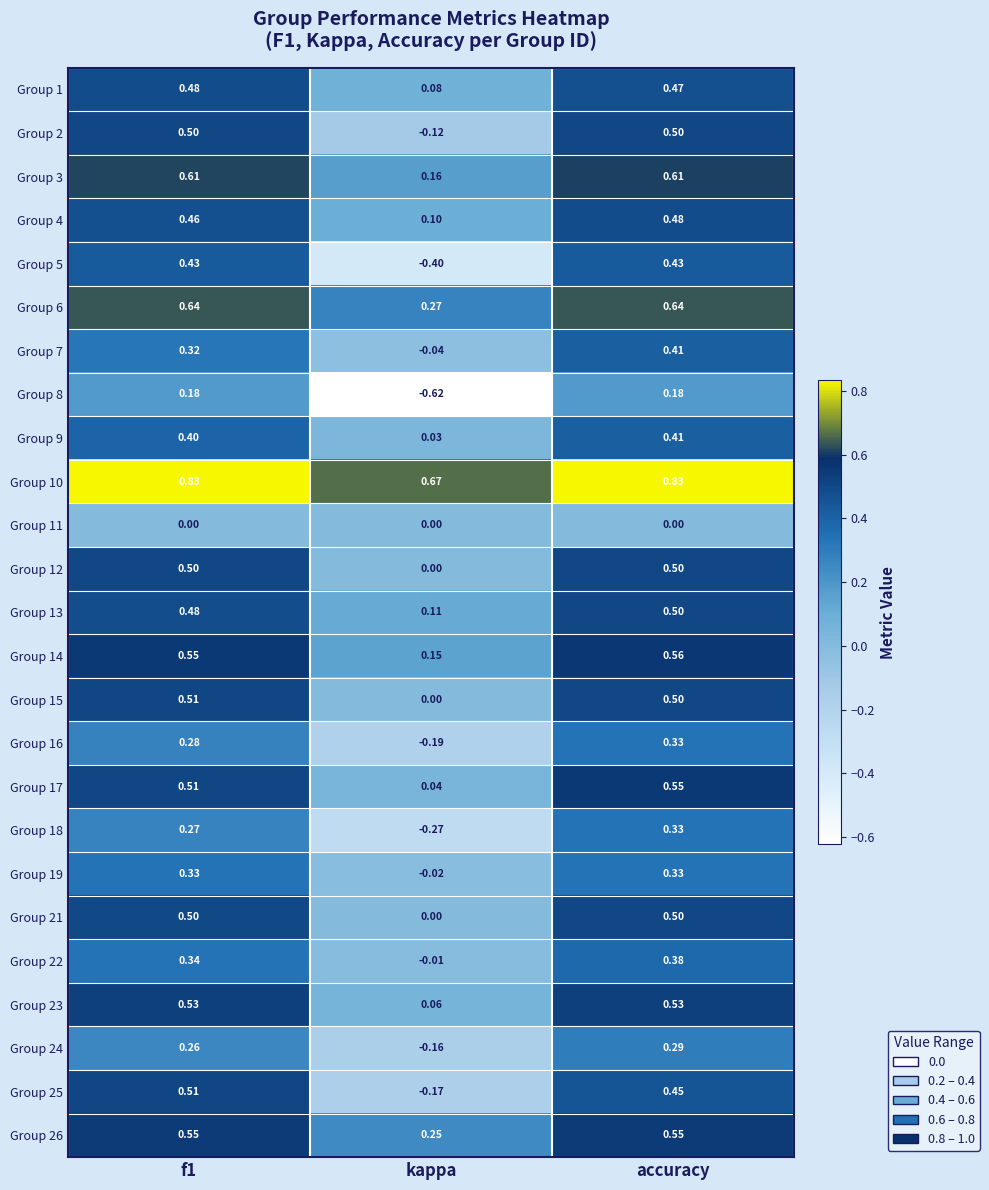

At which label is Group 15 closest to 0?

kappa